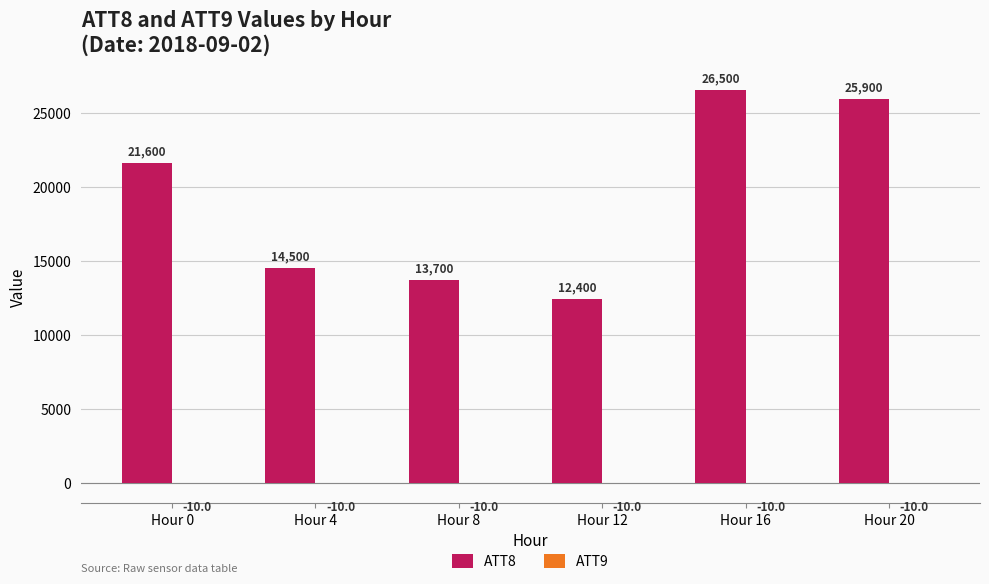

How many groups of bars are there?

6